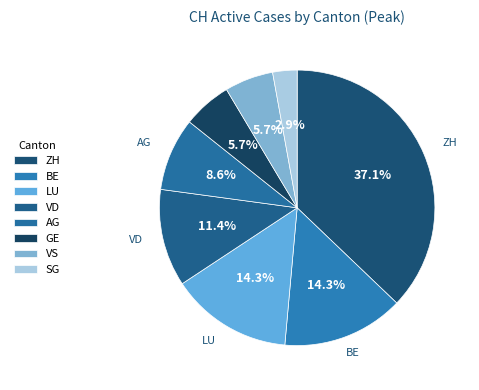

Count the number of slices in the pie.

8